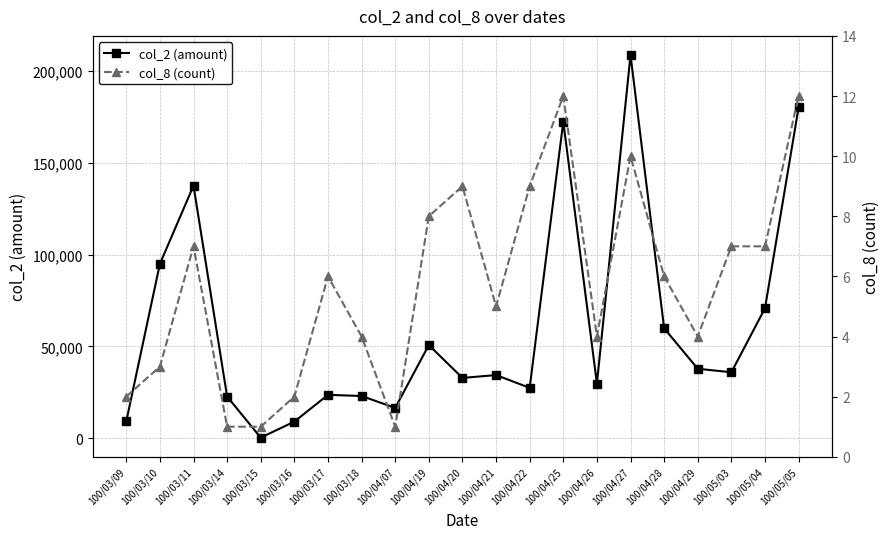

How many lines are shown in the chart?

2